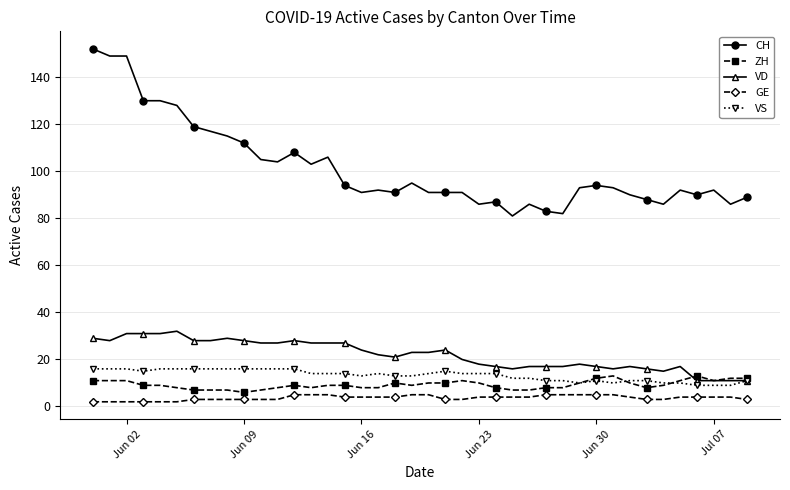

True or false: GE and ZH cross at least once.

False